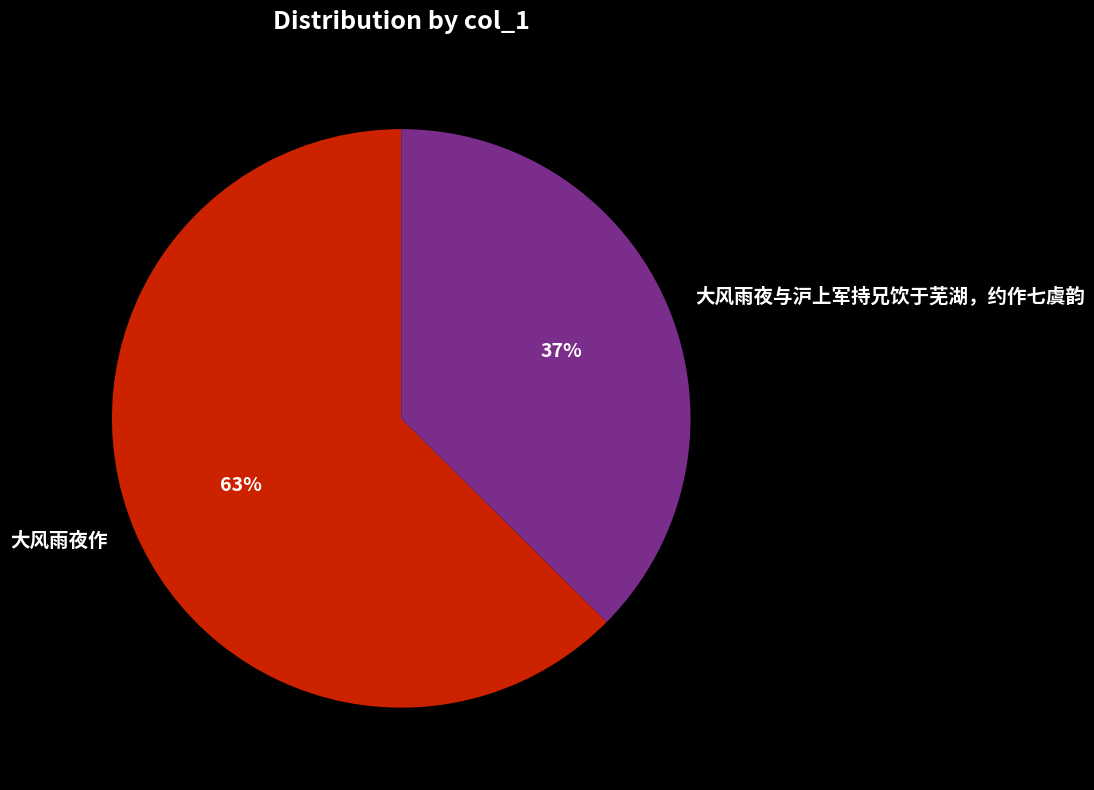

The 大风雨夜作 slice represents 63% of the pie. True or false?

True